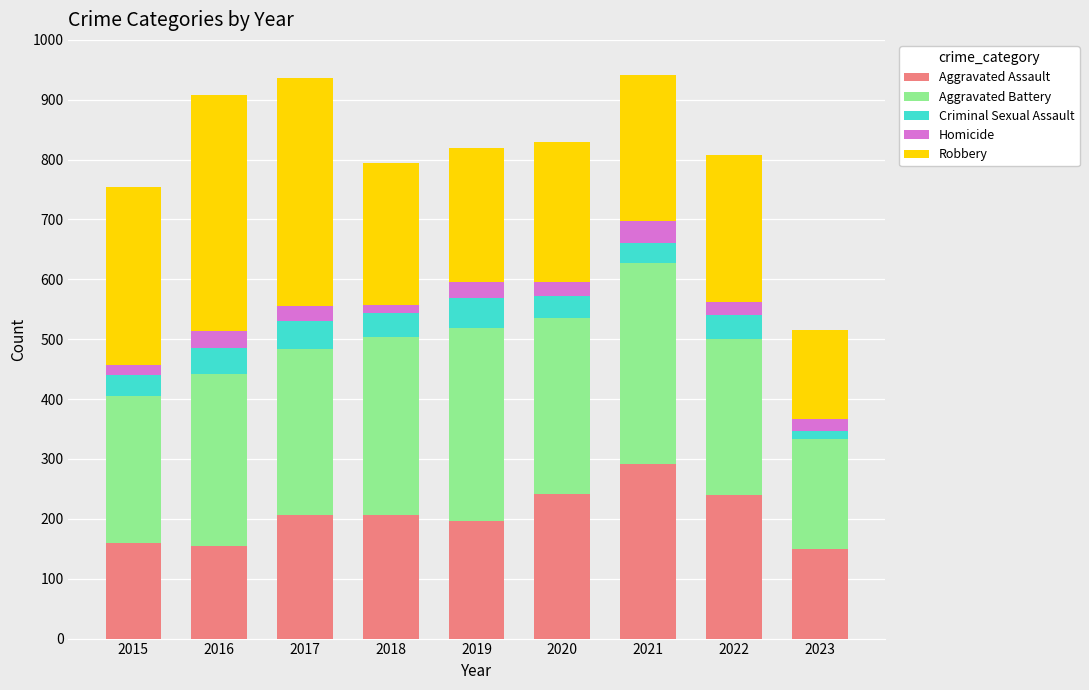

Which category has the highest value in the Aggravated Assault series?

2021